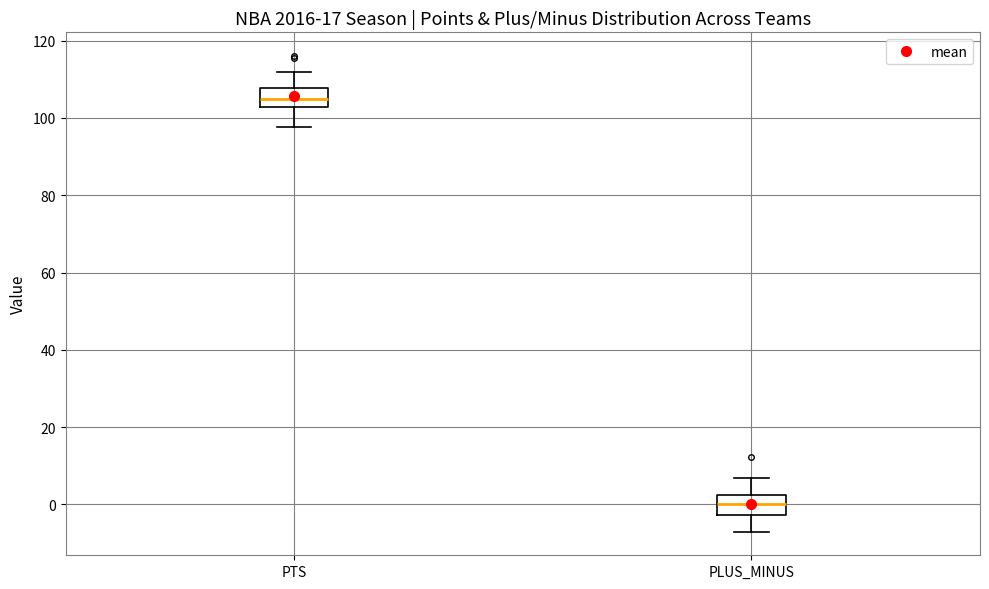

Where is the upper edge of the box for PTS on the y-axis? The values are not printed on the chart, so give them approximately, as read against the axis.

108